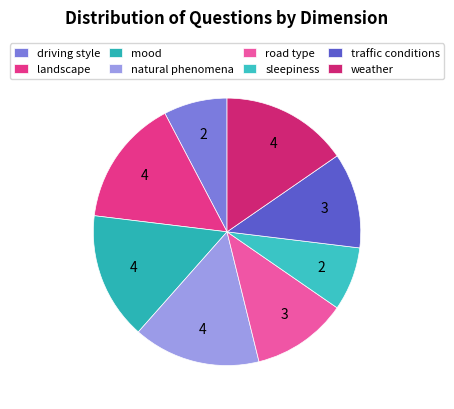

Count the number of slices in the pie.

8